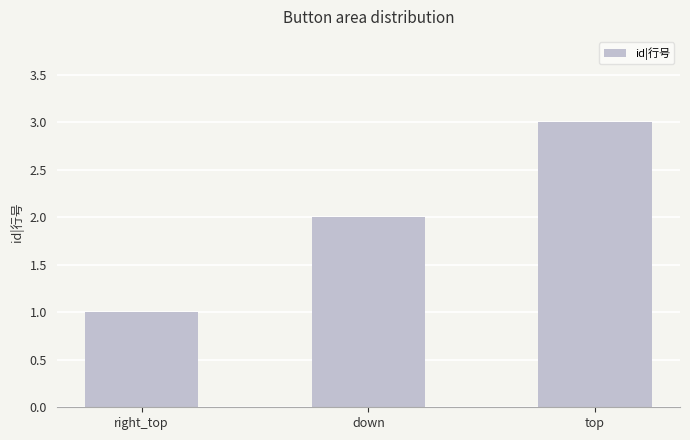

The value at down is 2. True or false?

True